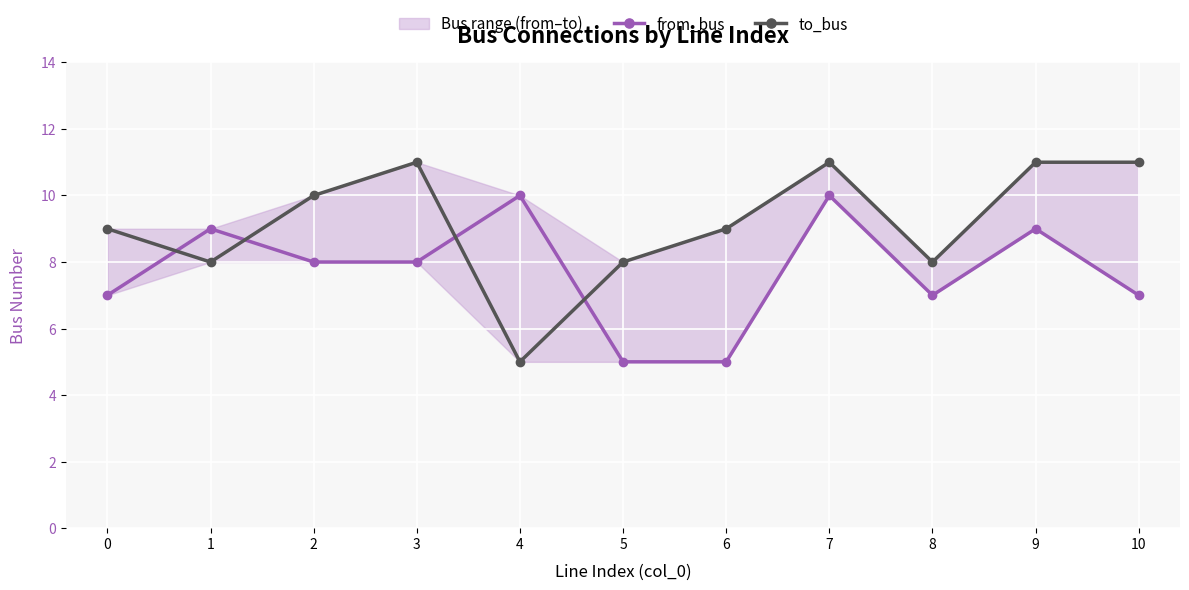

At 0, list the series in order from largest to smallest.

to_bus, from_bus